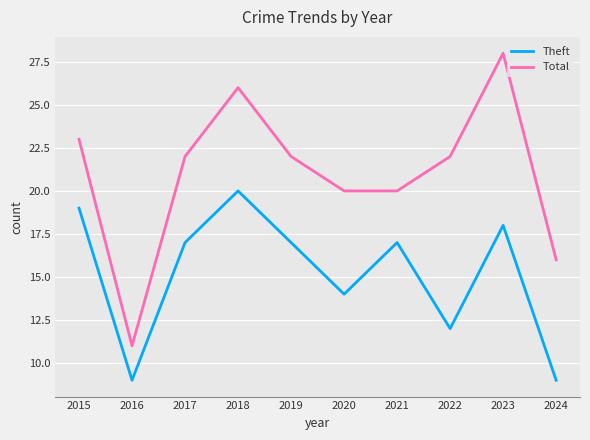

True or false: Theft and Total intersect in this chart.

False